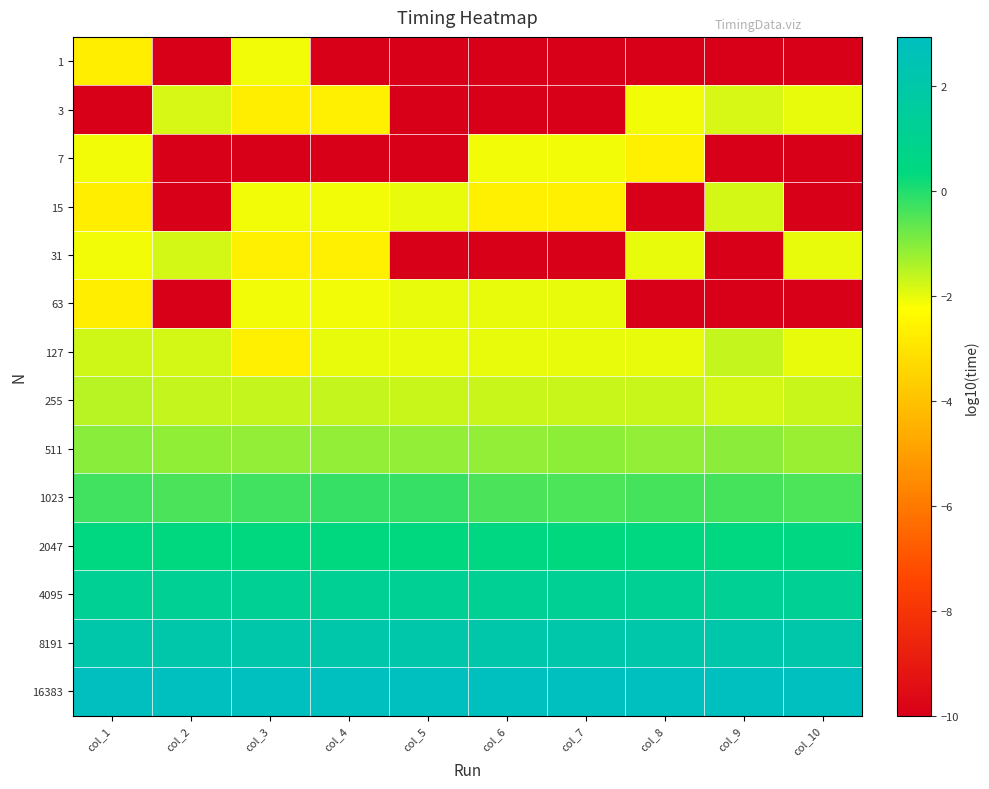

What is the maximum value shown in the chart?

2.9